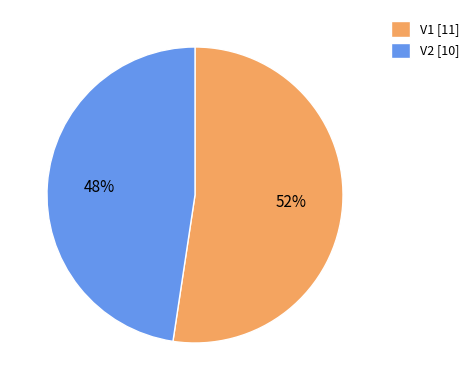

Is there any slice that represents more than half of the pie?

Yes